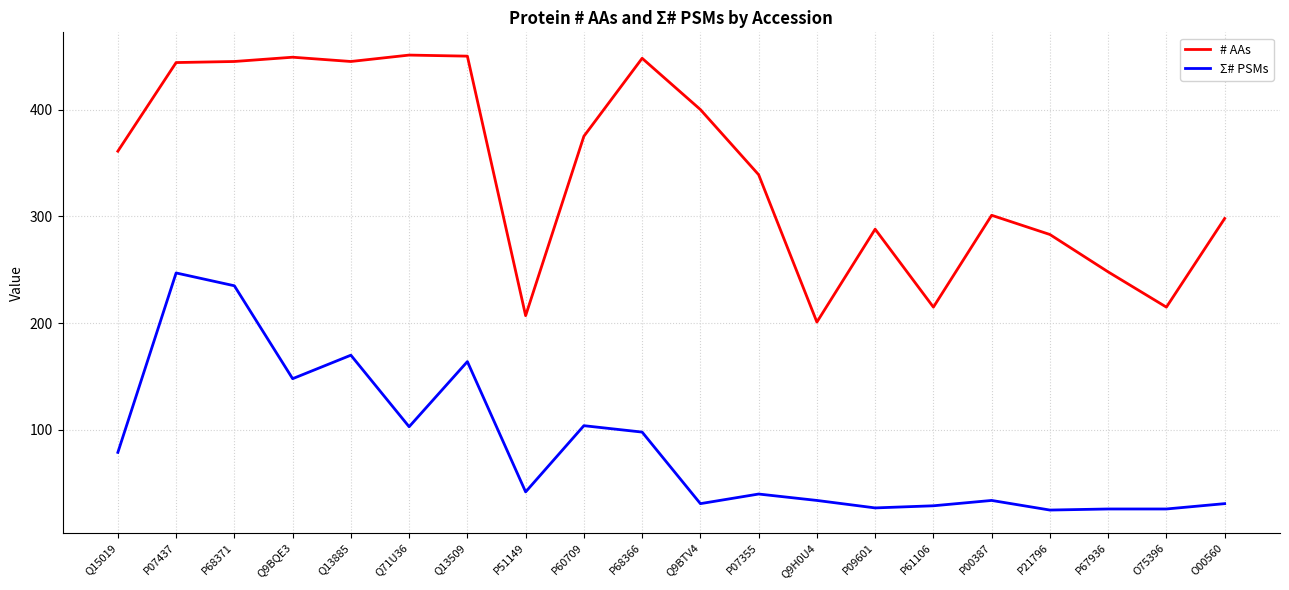

Where does the Σ# PSMs series first go above 42?

Q15019